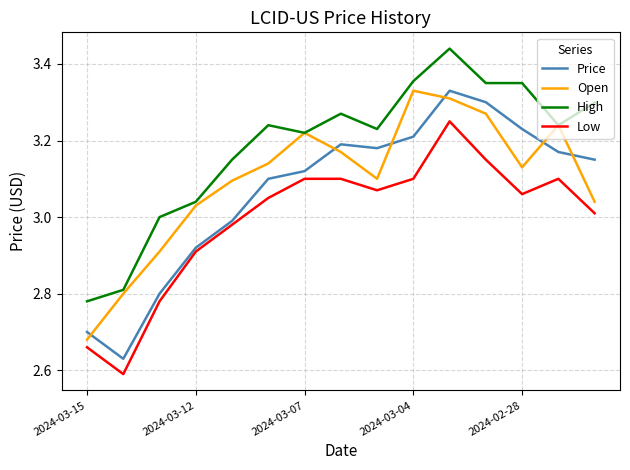

List the series in order of their overall mean, highest first.

High, Open, Price, Low